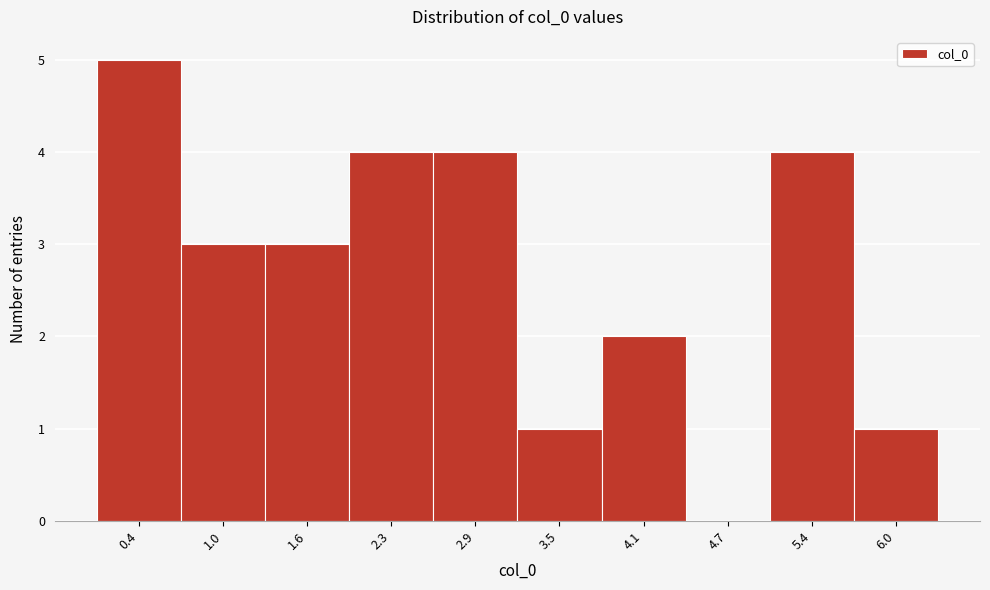

Reading left to right, list all the values displayed in this chart.

0.4=5	1.0=3	1.6=3	2.3=4	2.9=4	3.5=1	4.1=2	4.7=0	5.4=4	6.0=1